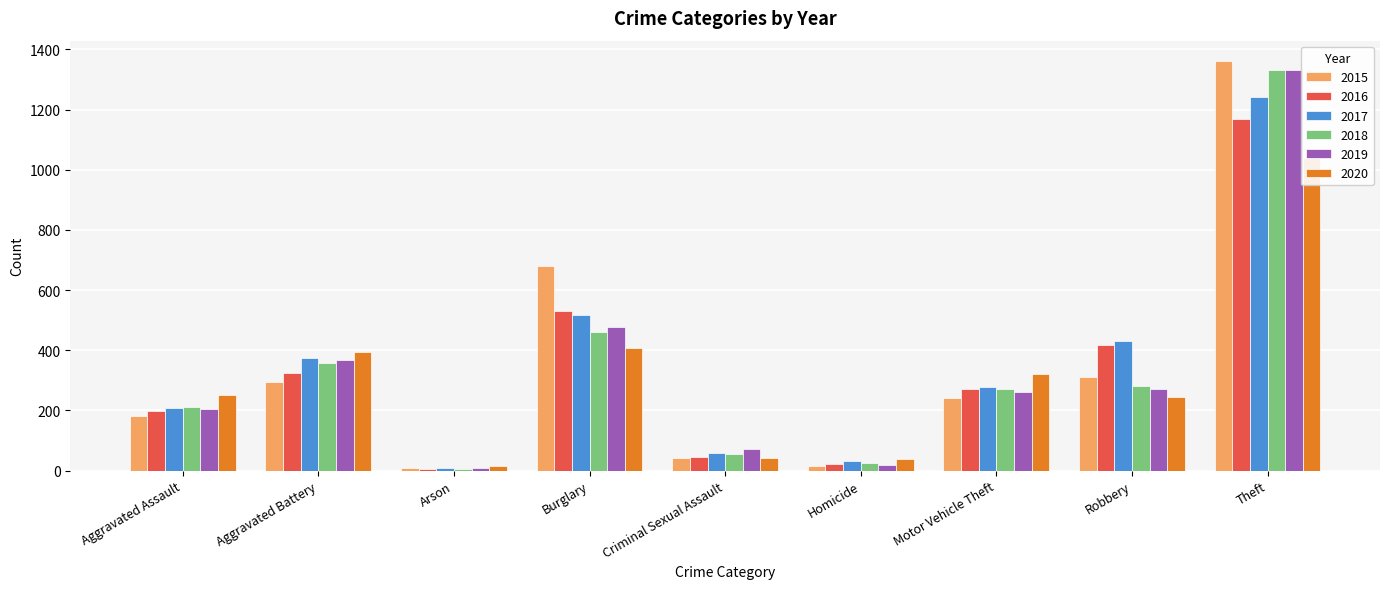

Count the number of data series in this chart.

6